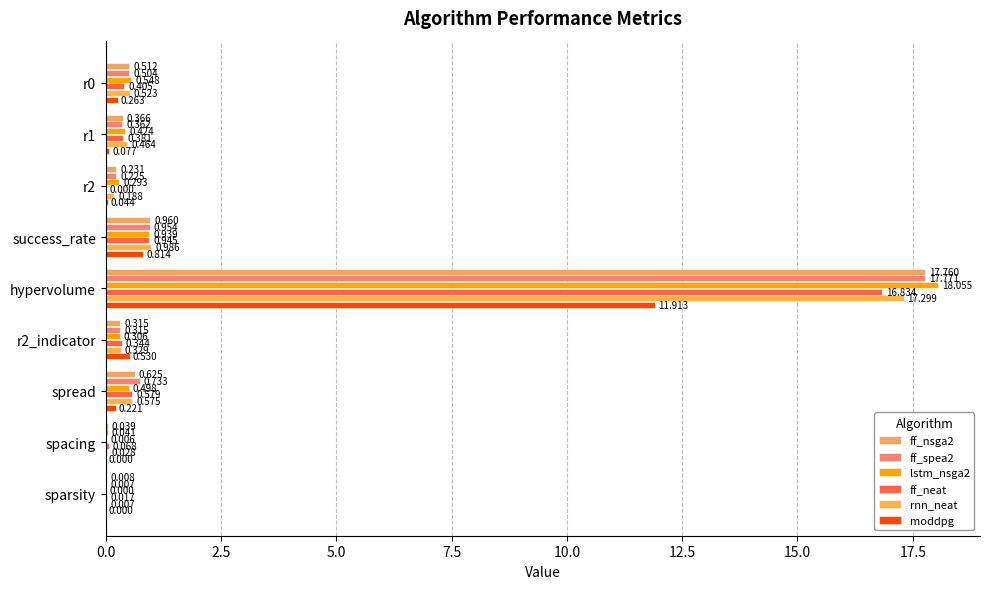

Rank the series by their maximum value, from highest to lowest.

lstm_nsga2, ff_spea2, ff_nsga2, rnn_neat, ff_neat, moddpg